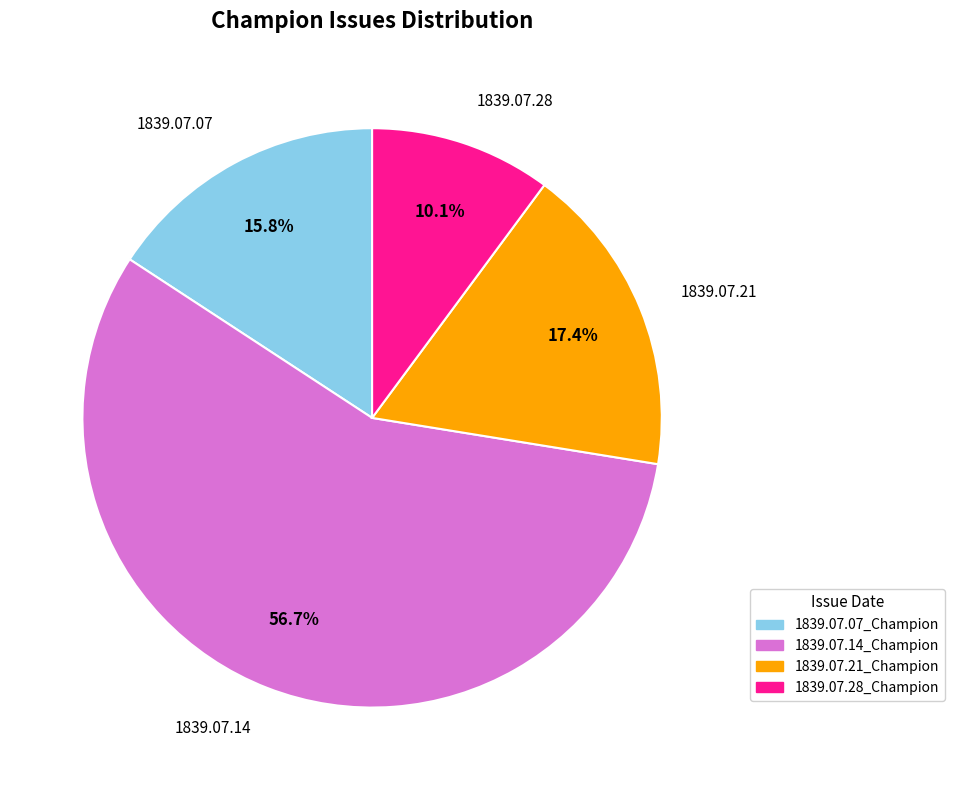

The 1839.07.28_Champion slice represents 10% of the pie. True or false?

True